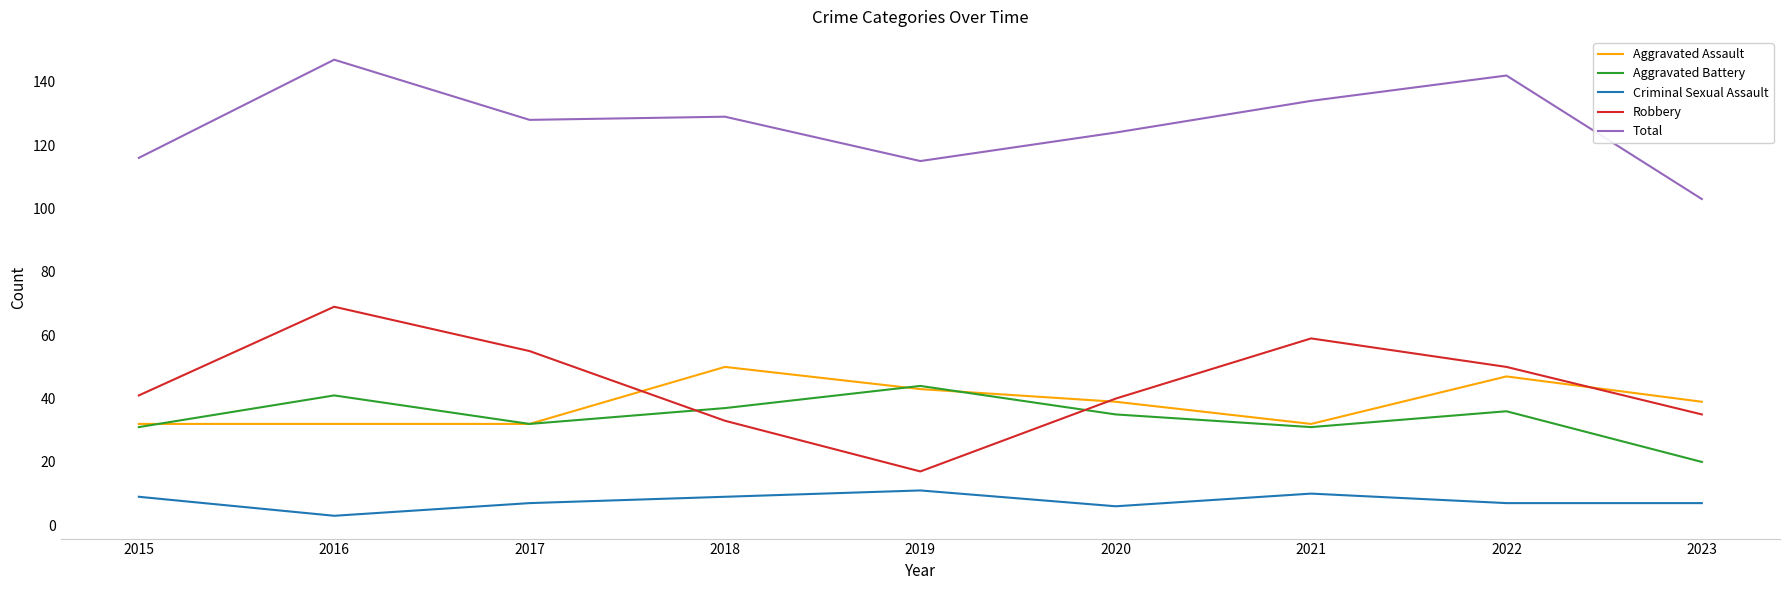

What is the maximum value shown in the chart?

147